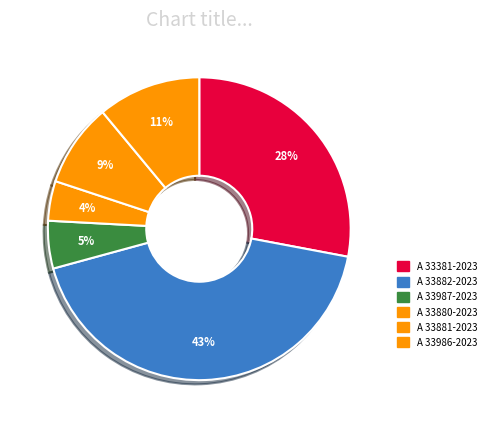

Does any single category account for the majority?

No